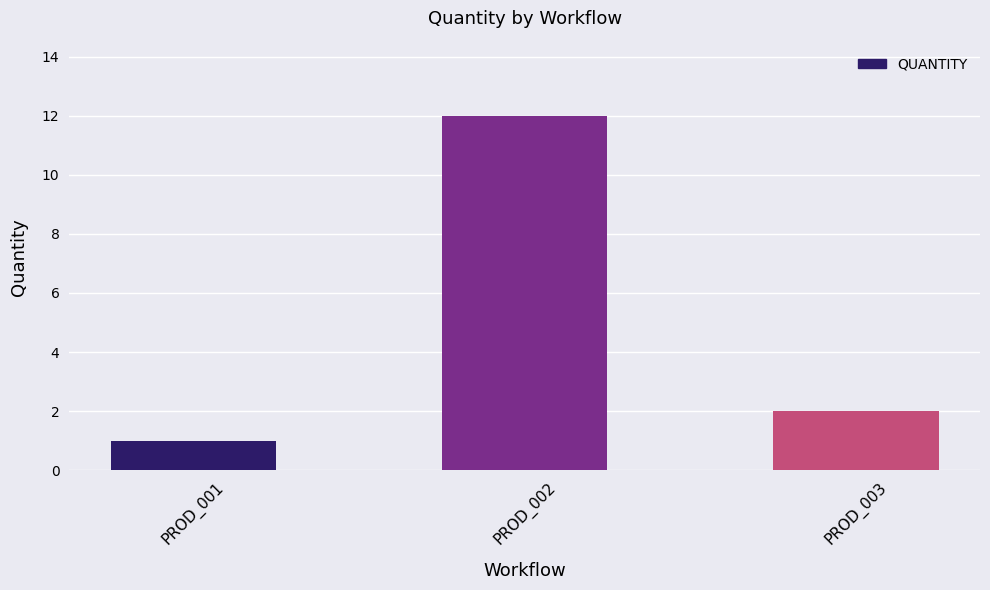

What is the ratio of the value at PROD_002 to the value at PROD_001?

12.0